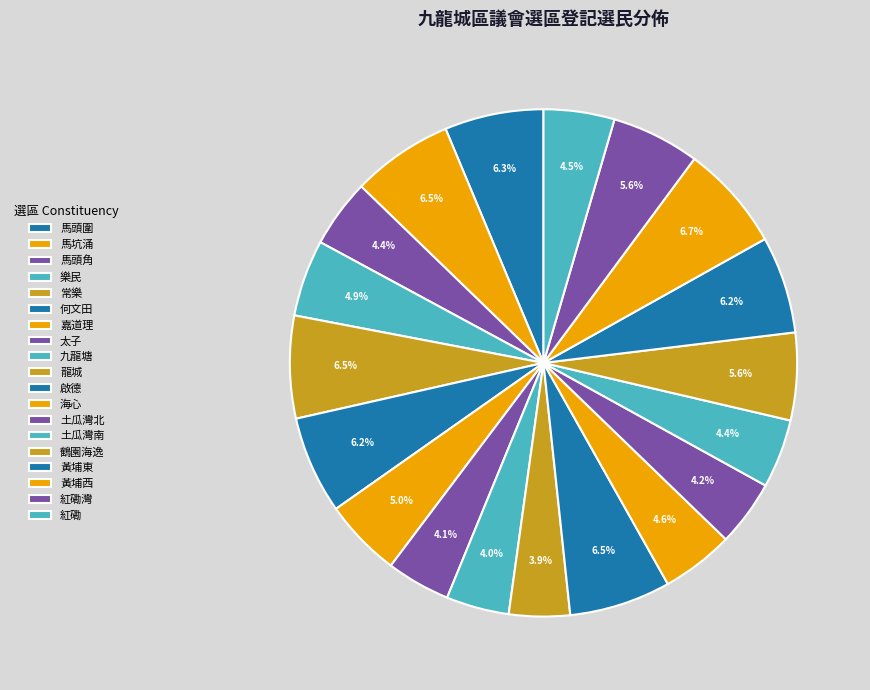

How many segments does this pie chart have?

19